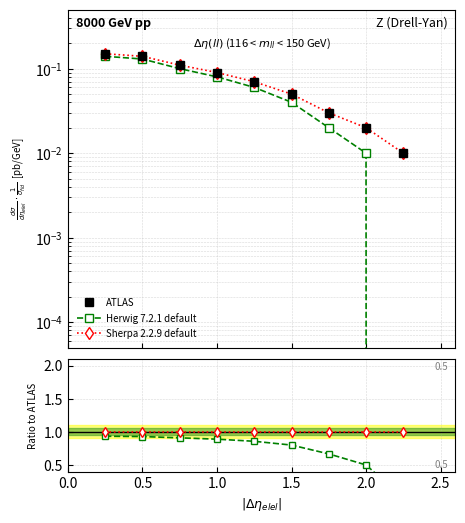

Which series changed the most between 1.5 and 2.0?

Herwig 7.2.1 default